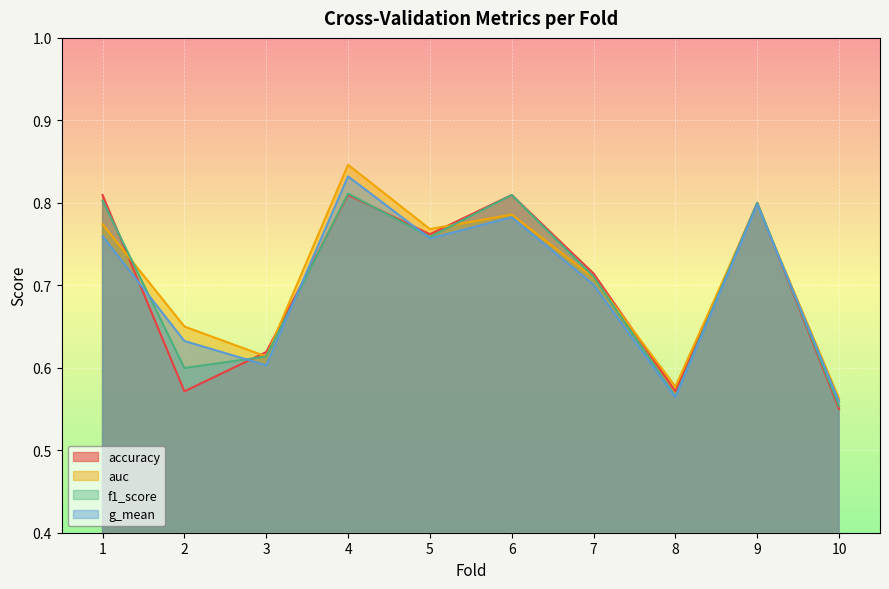

What is the total value across all series at 3?

2.4